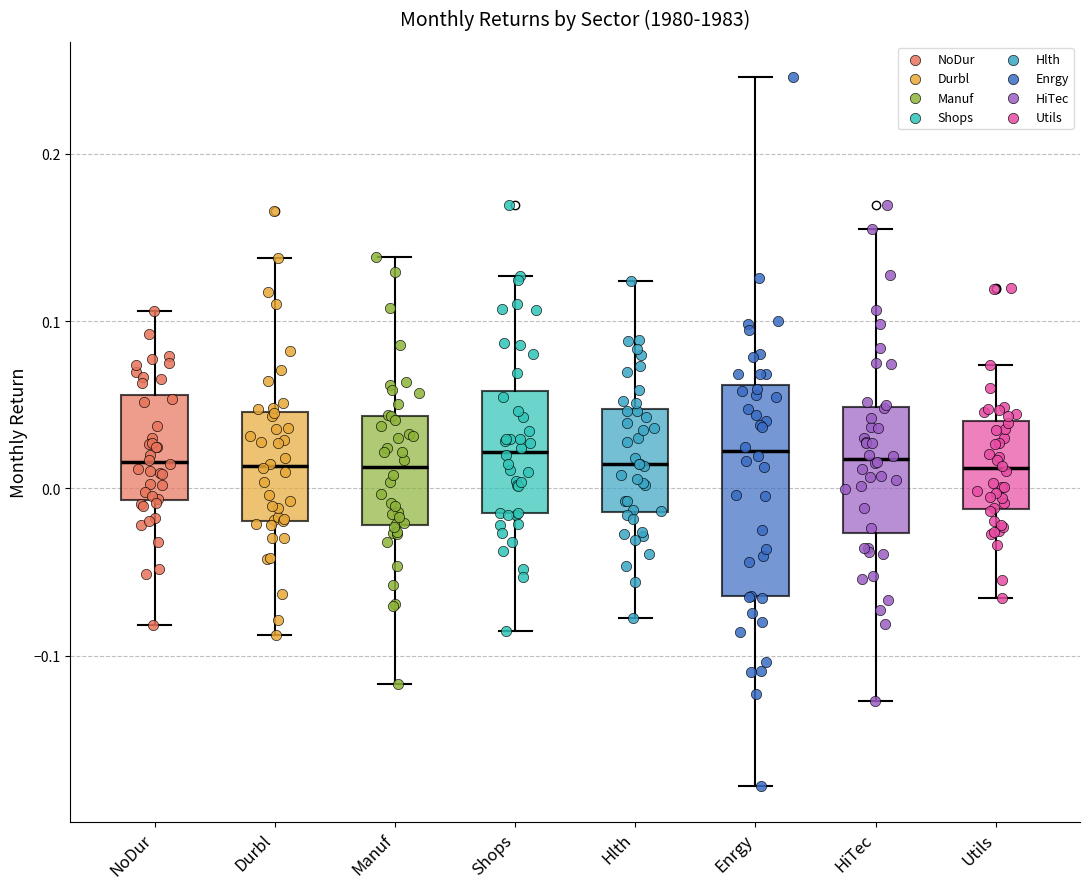

Which box is the tallest, from its lower edge to its upper edge?

Enrgy